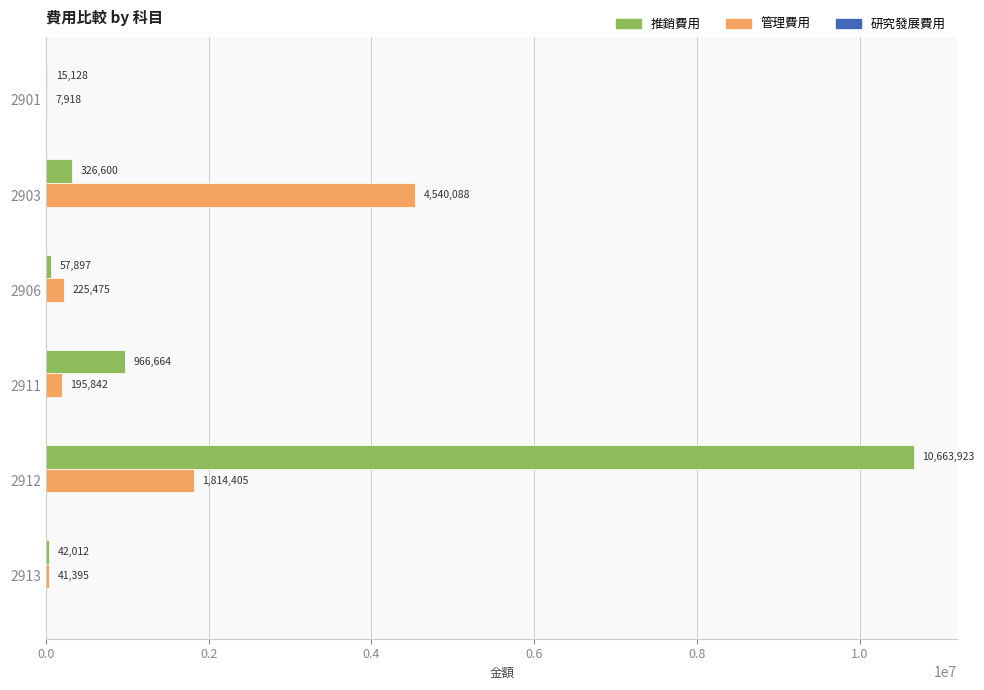

What is the total value across all series at 2911?

1162506